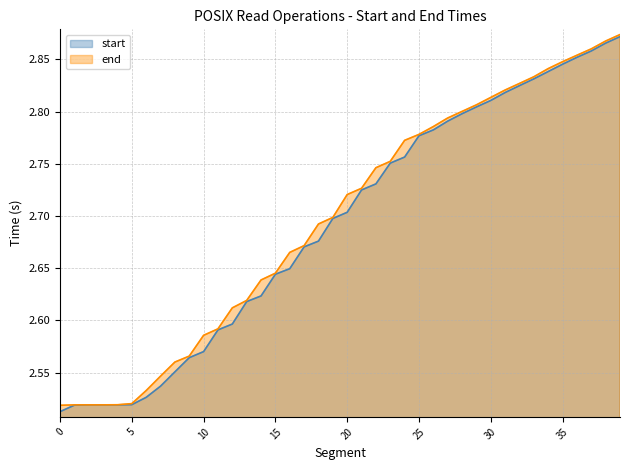

True or false: end and start intersect in this chart.

False